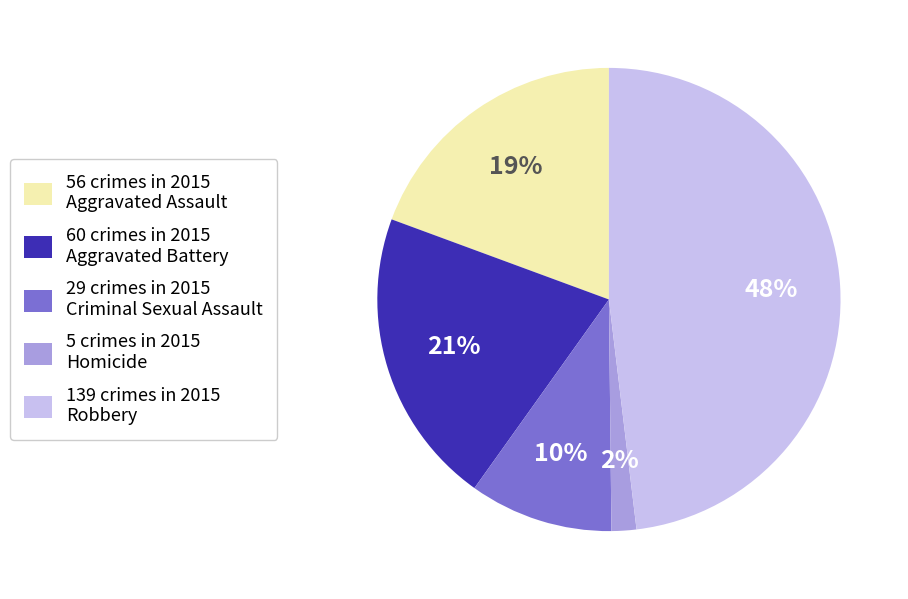

Is the sum of 29 crimes in 2015 Criminal Sexual Assault and 60 crimes in 2015 Aggravated Battery greater than half?

No